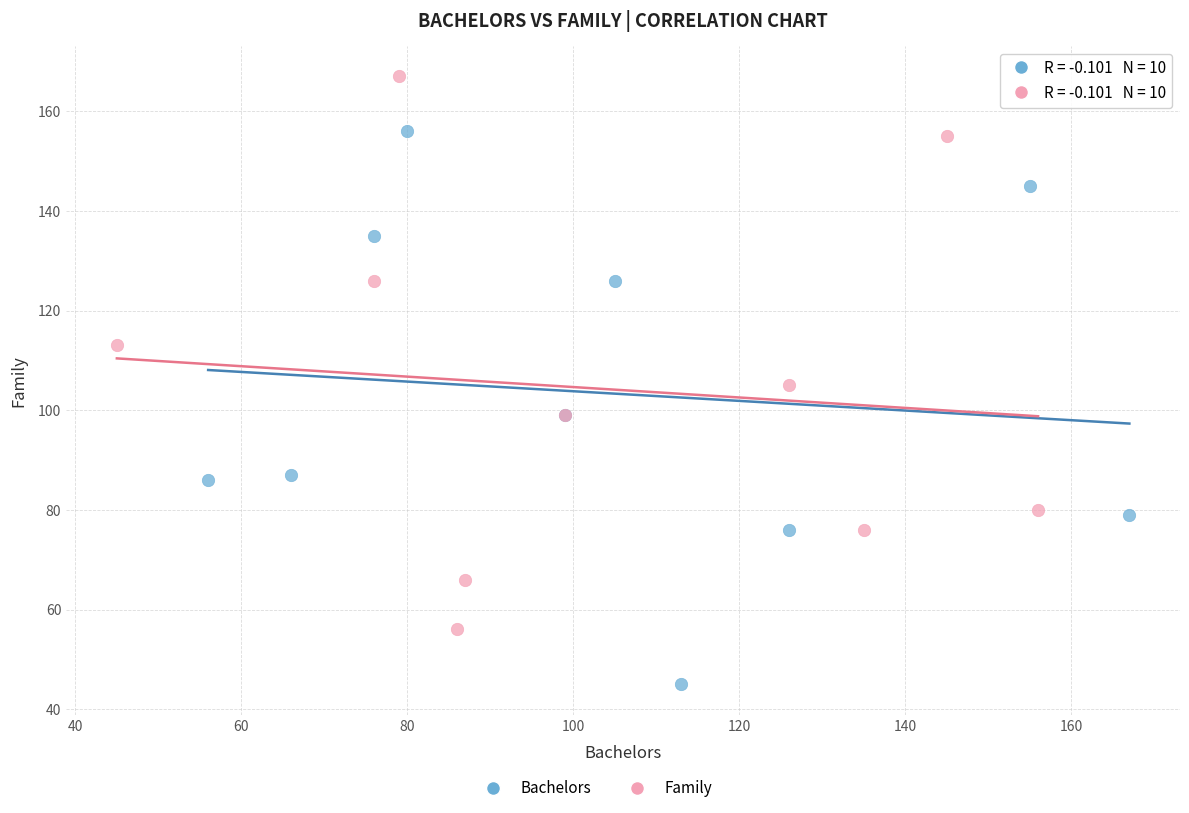

Which series contains the highest Y value?

Family